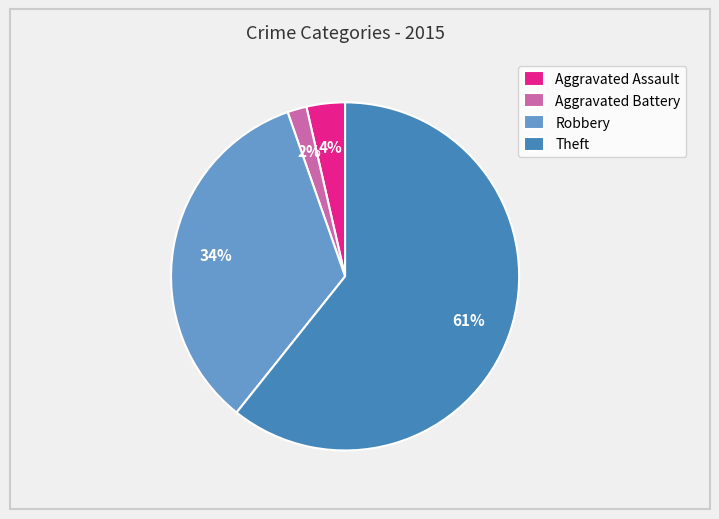

Which category has the smallest portion of the pie?

Aggravated Battery